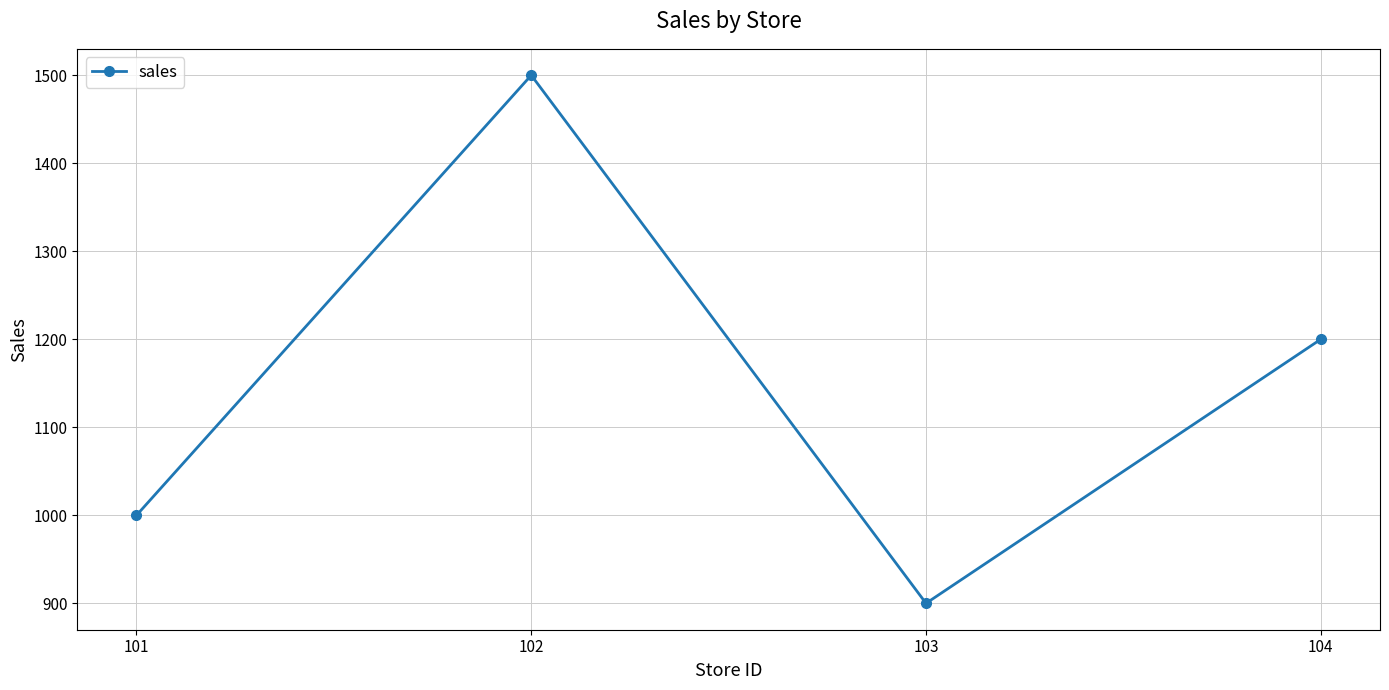

Rank the categories by value from lowest to highest.

103, 101, 104, 102